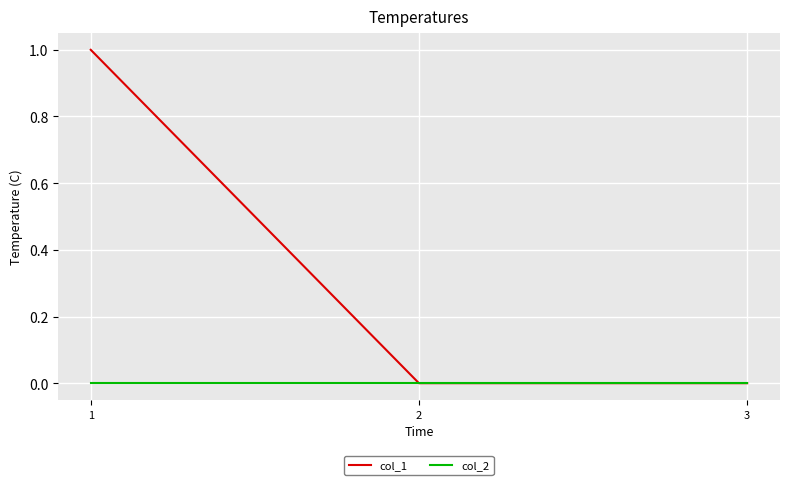

Which series has the largest total across all categories?

col_1